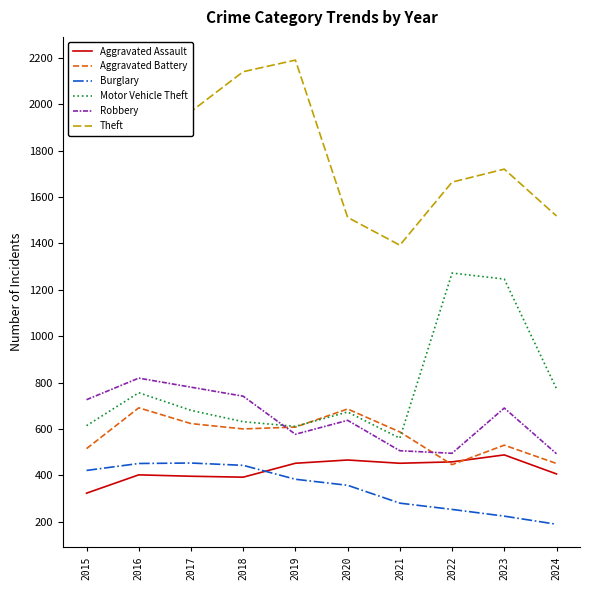

Which series has the largest total across all categories?

Theft